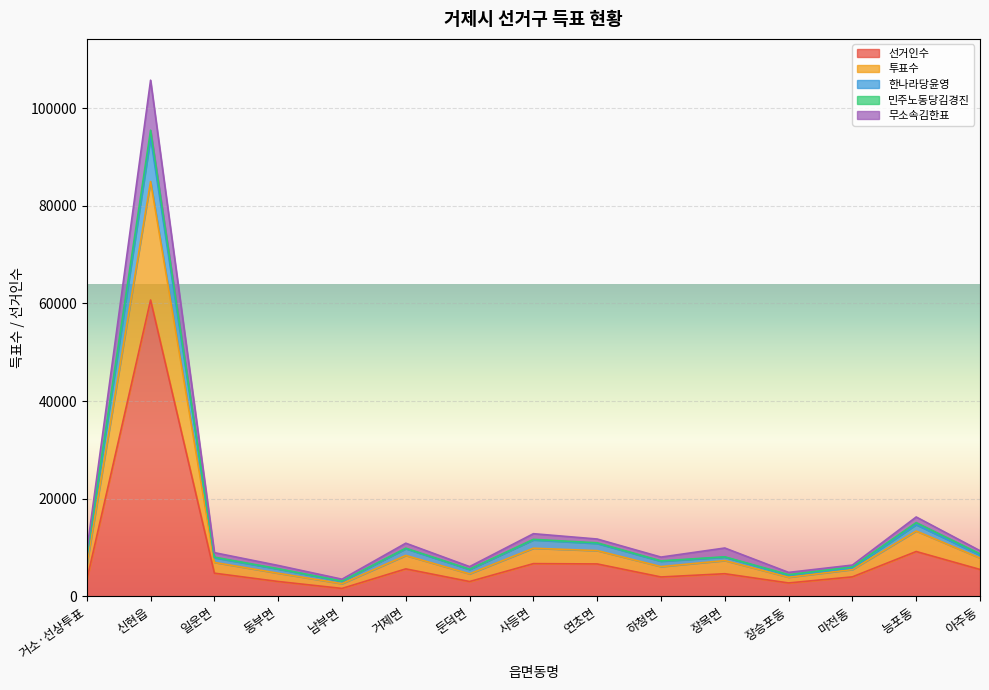

True or false: 투표수 has a value of 13373 at 거소·선상투표.

False